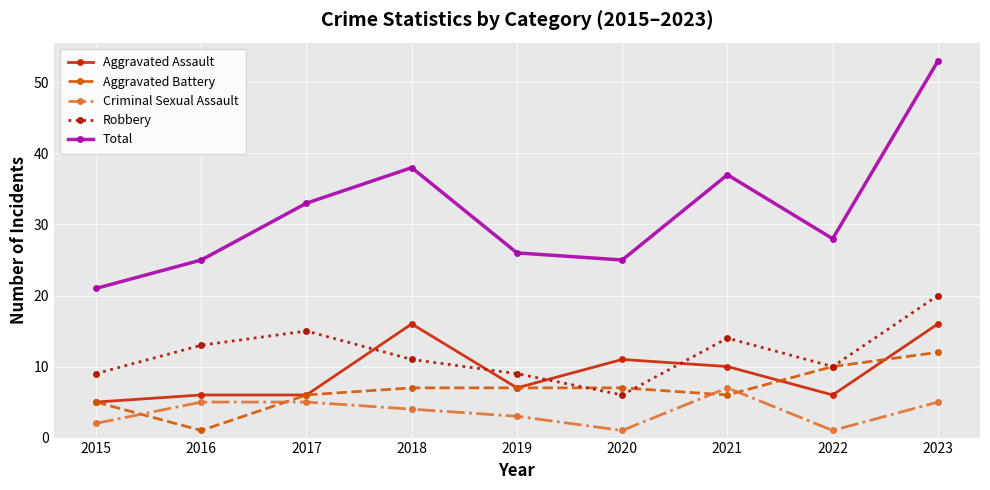

The value of Robbery at 2021 is 19. True or false?

False